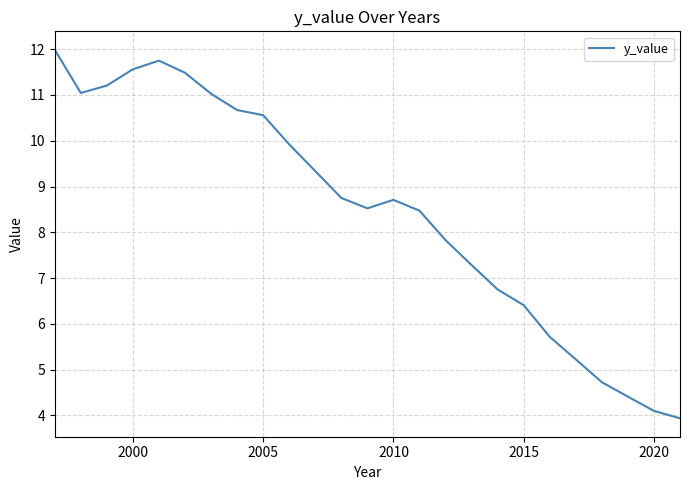

What is the sum of all values?

211.4